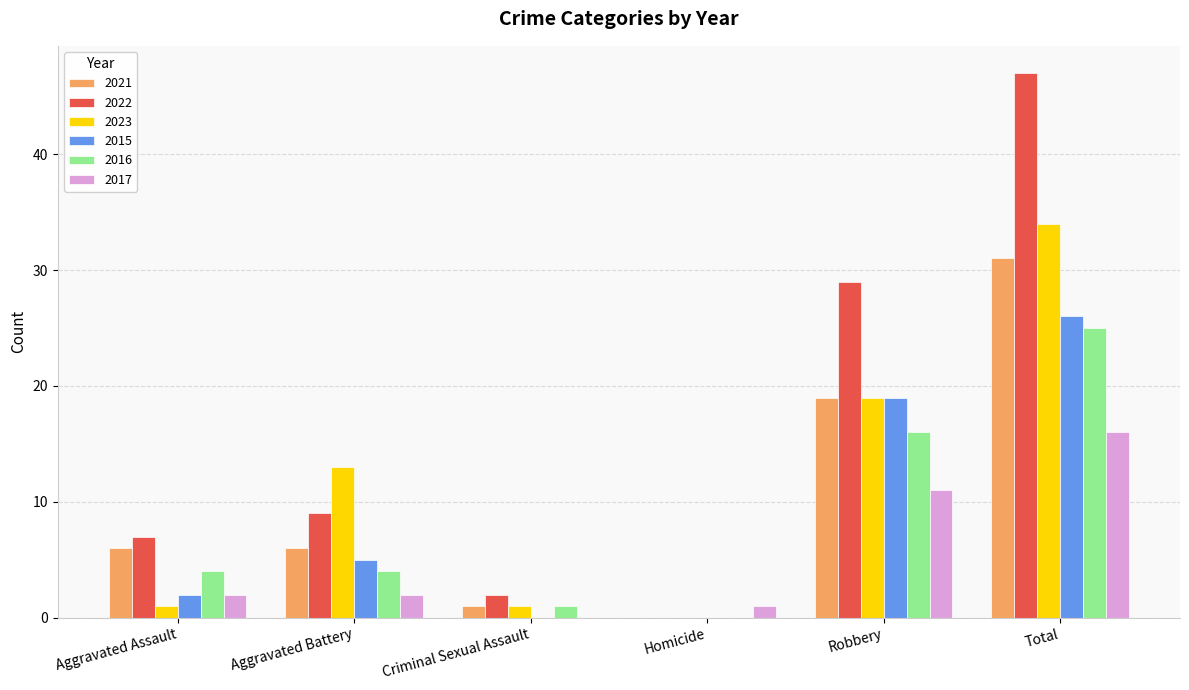

At which label is 2015 closest to 13?

Robbery